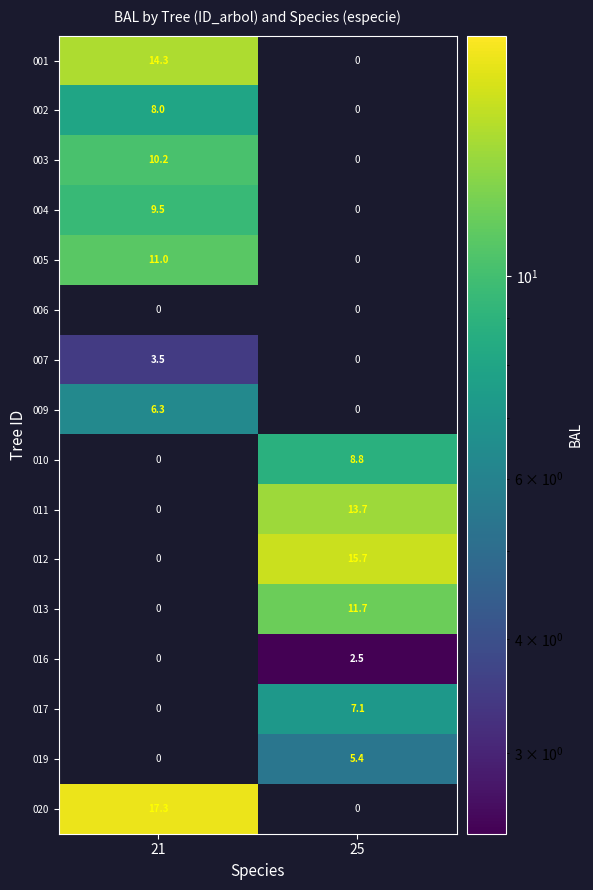

What is the greatest value displayed?

17.3